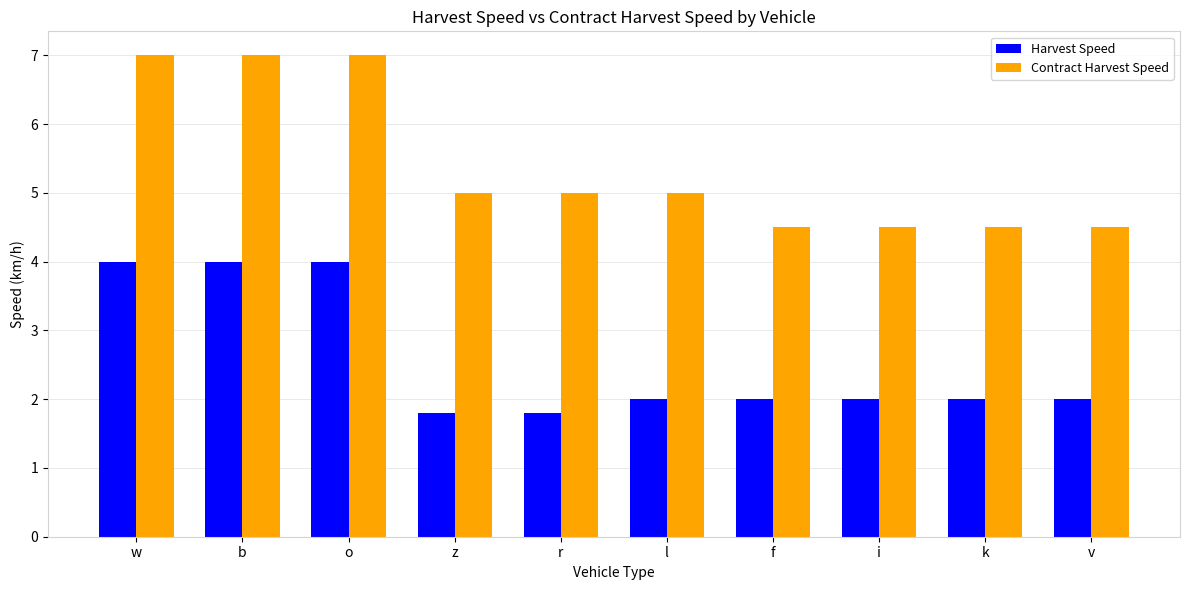

What position from the right is i?

3